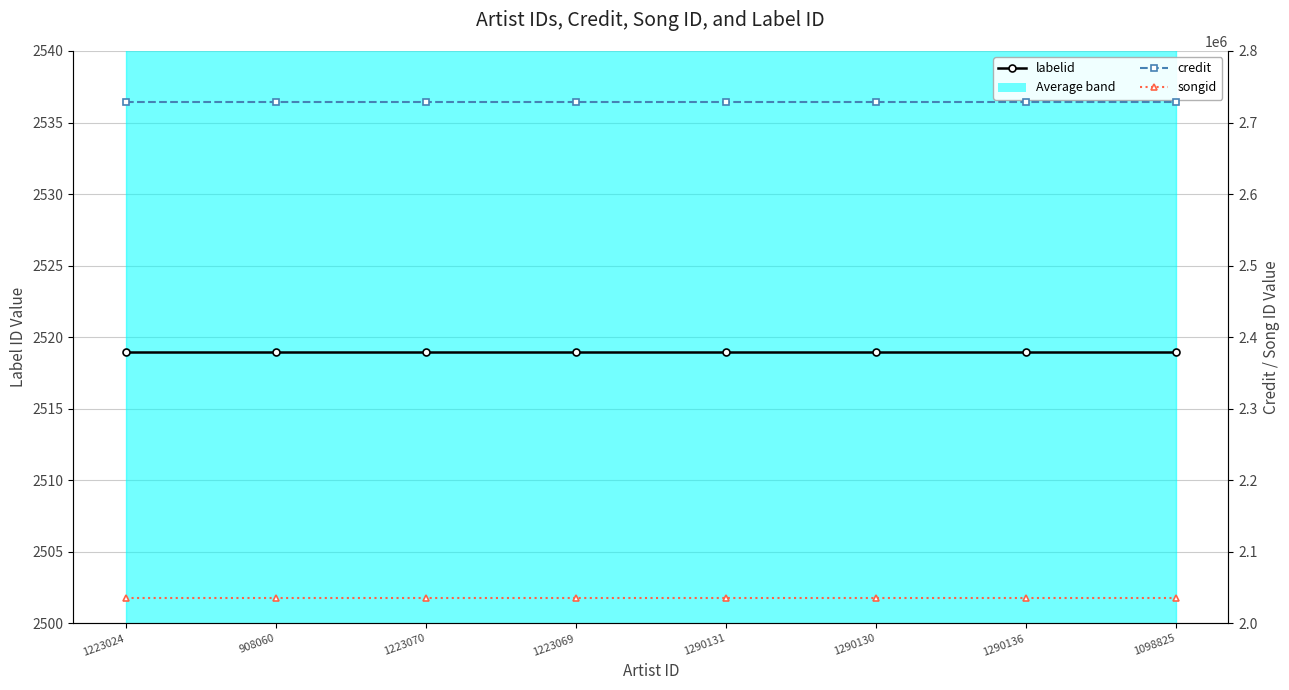

What position from the left is 1290130?

6